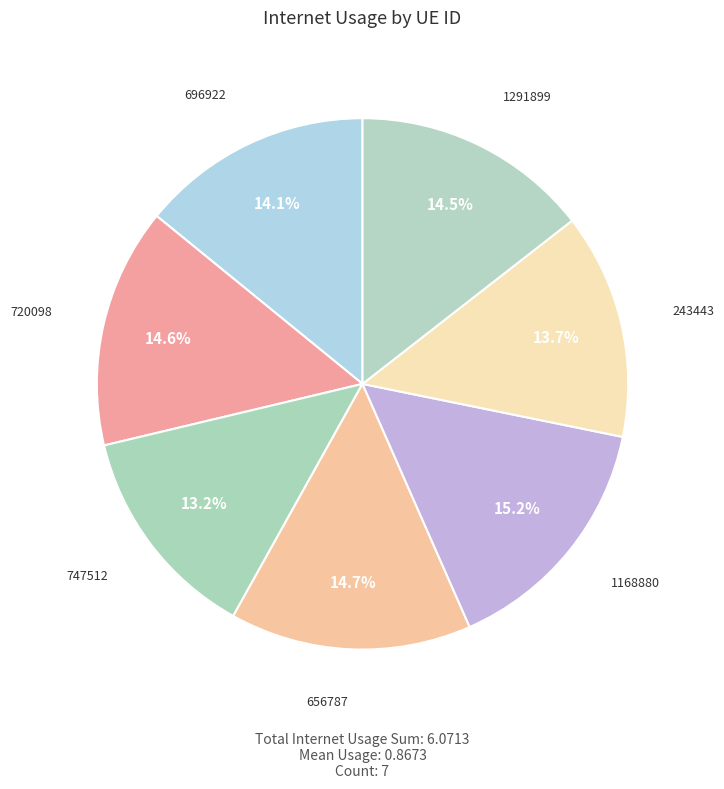

Count the number of slices in the pie.

7